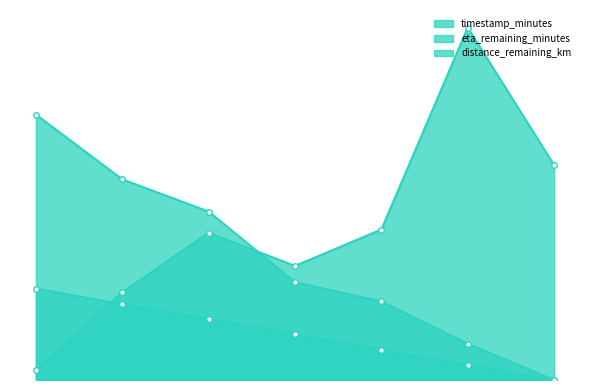

How many lines are shown in the chart?

3